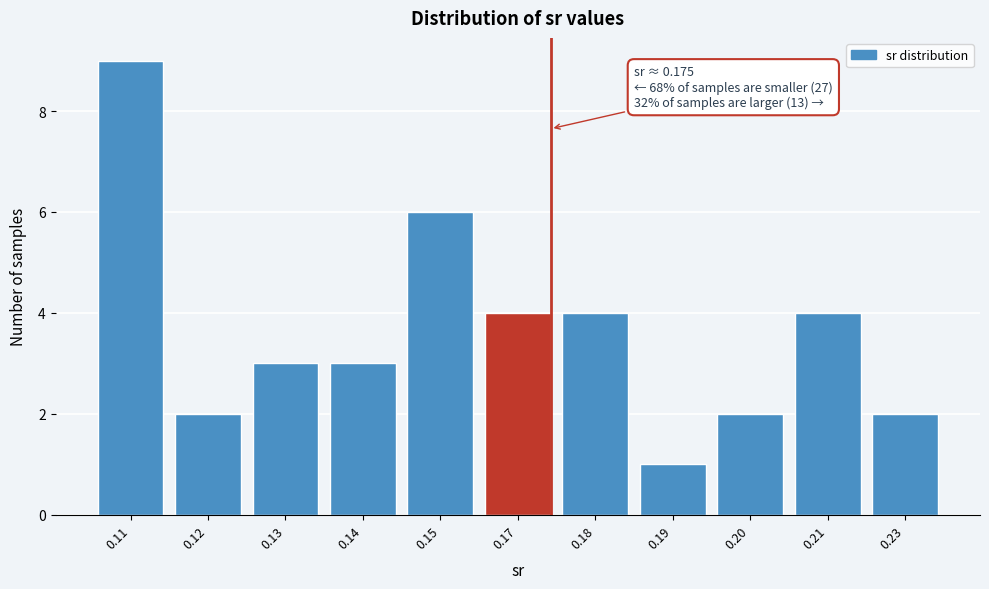

Reading left to right, list all the values displayed in this chart.

9	2	3	3	6	4	4	1	2	4	2